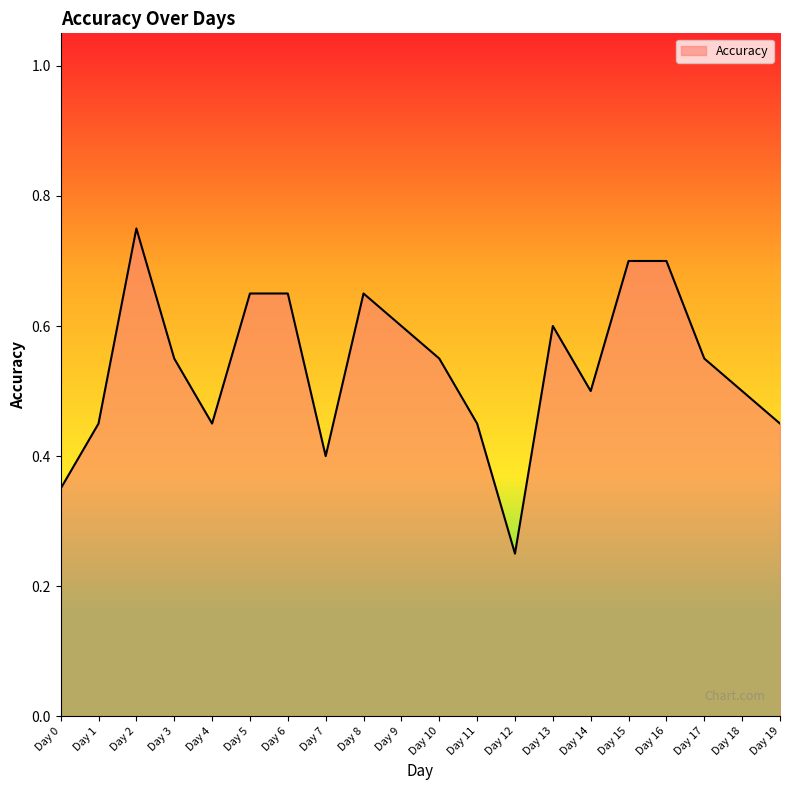

Which category has the highest value across all series?

Day 2